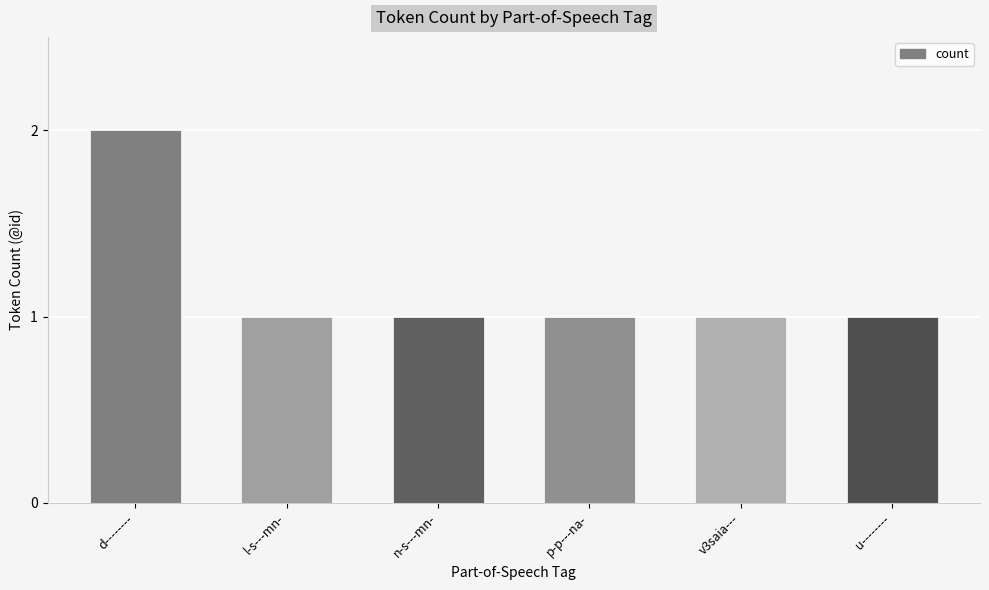

Which category has the highest value across all series?

d--------